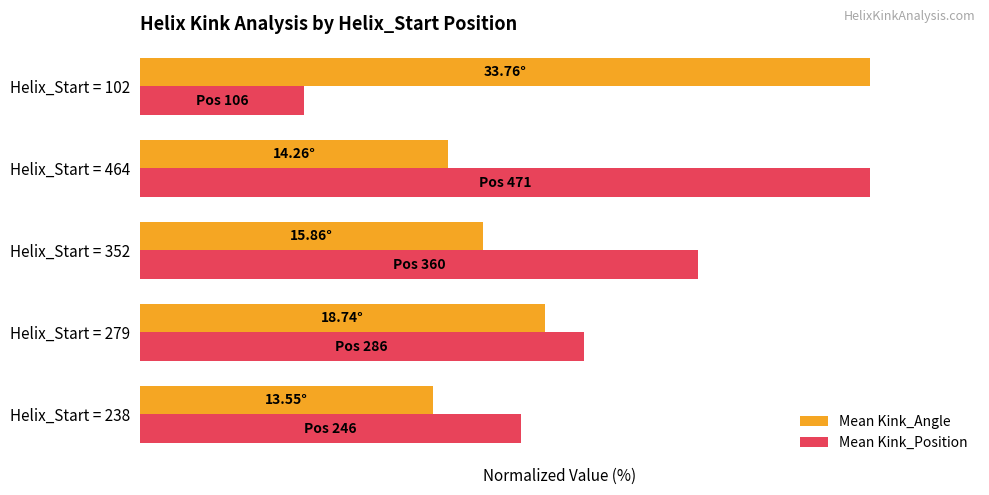

Which series has the widest spread of values?

Mean Kink_Position